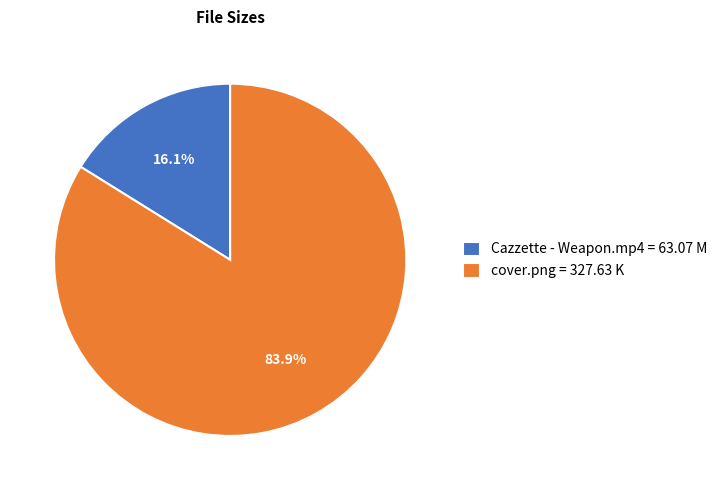

True or false: cover.png accounts for 91% of the total.

False